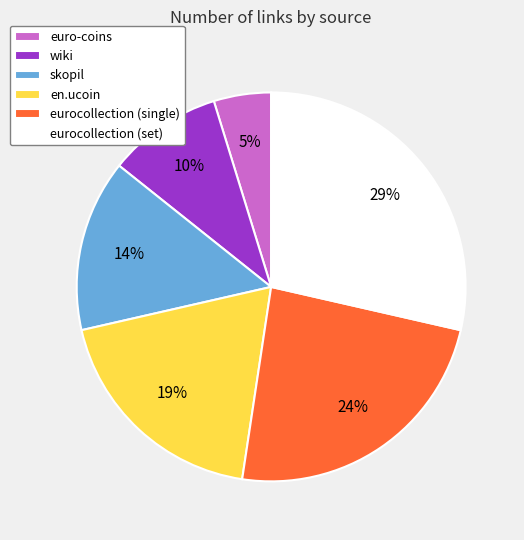

How many slices are in this pie chart?

6